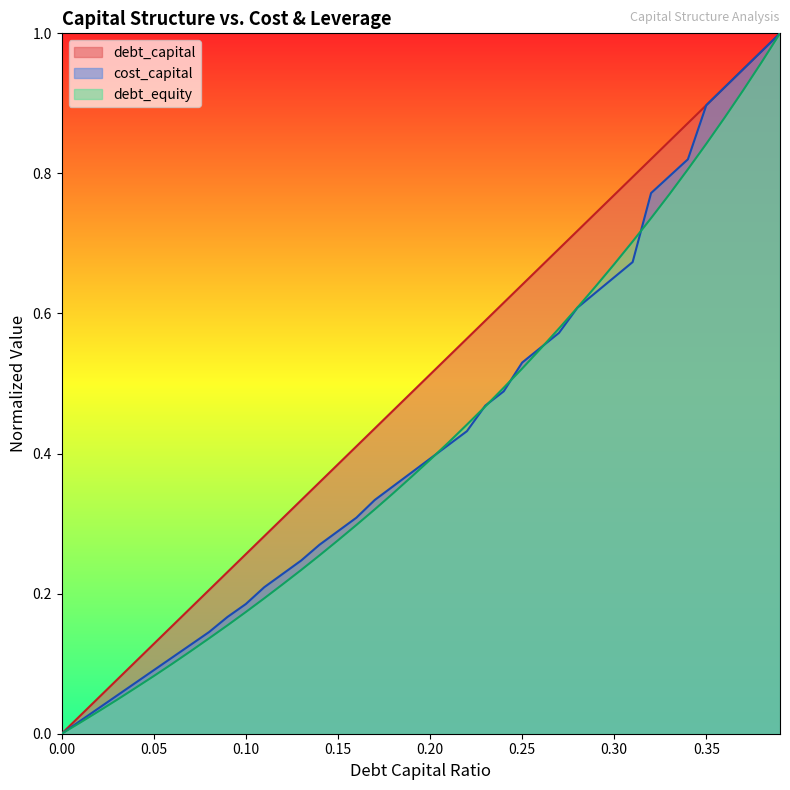

True or false: debt_equity has a value of 0.0 at 0.02.

False